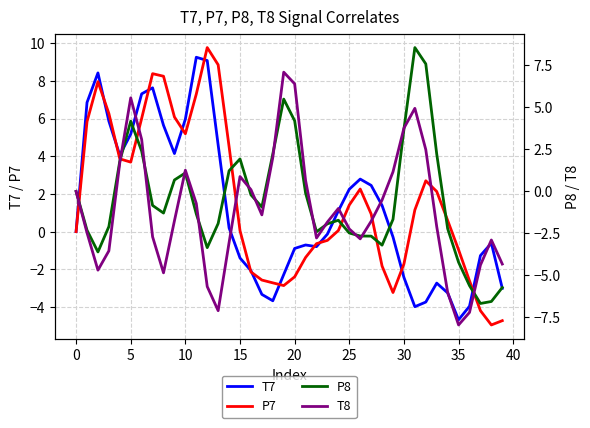

Does the chart display data point markers on the line(s)?

No